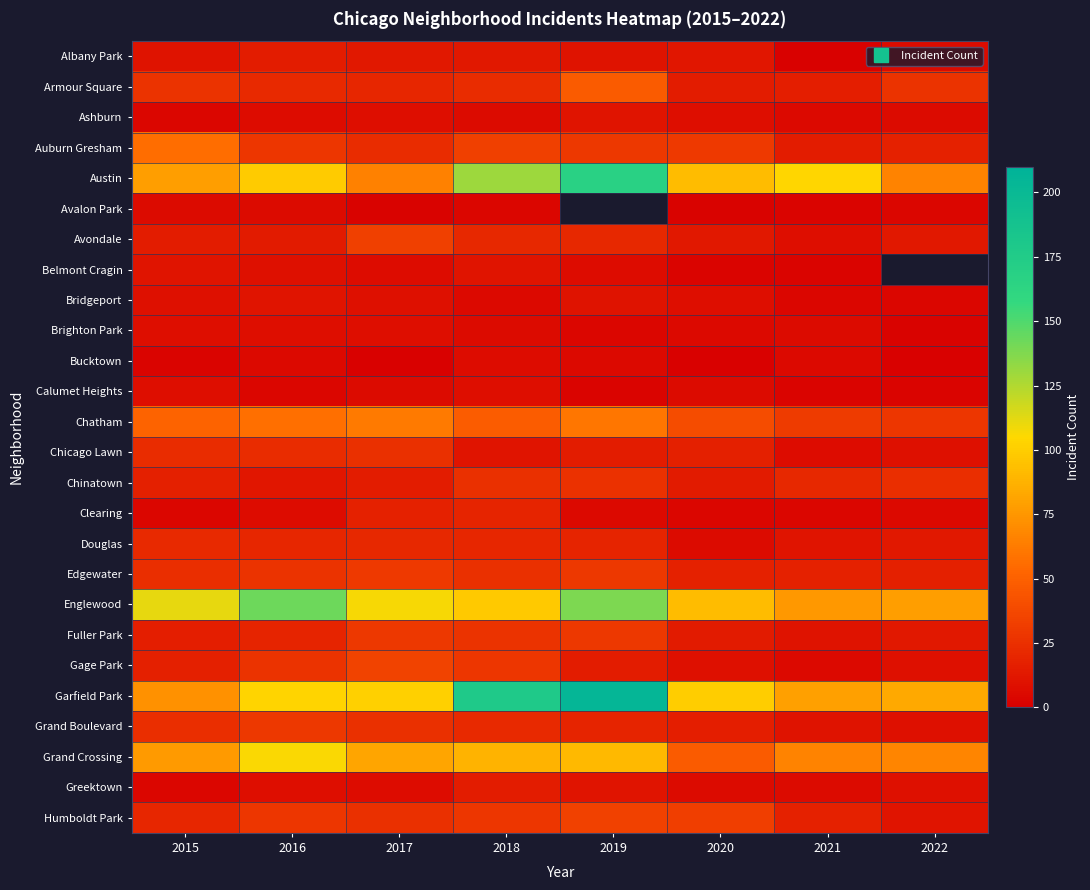

What is the total value across all series at 2015?

718.0